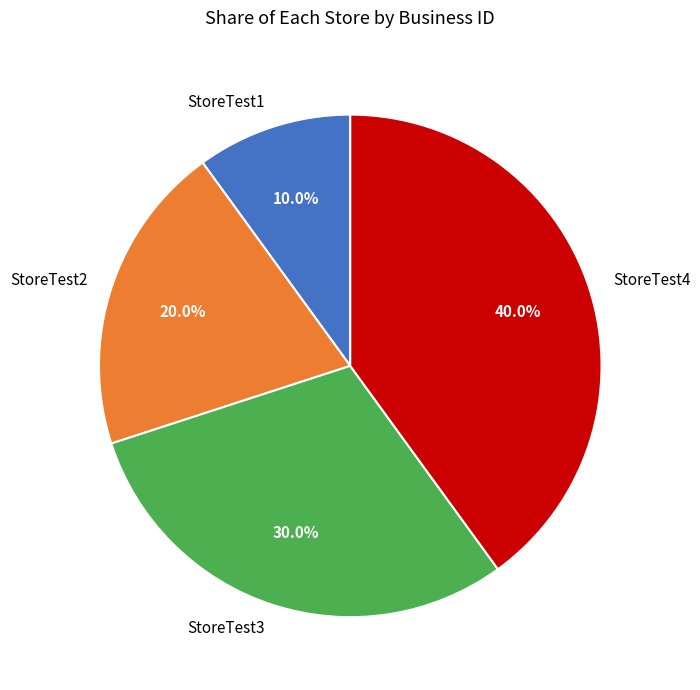

What is the ratio of the value at StoreTest2 to the value at StoreTest3?

0.7